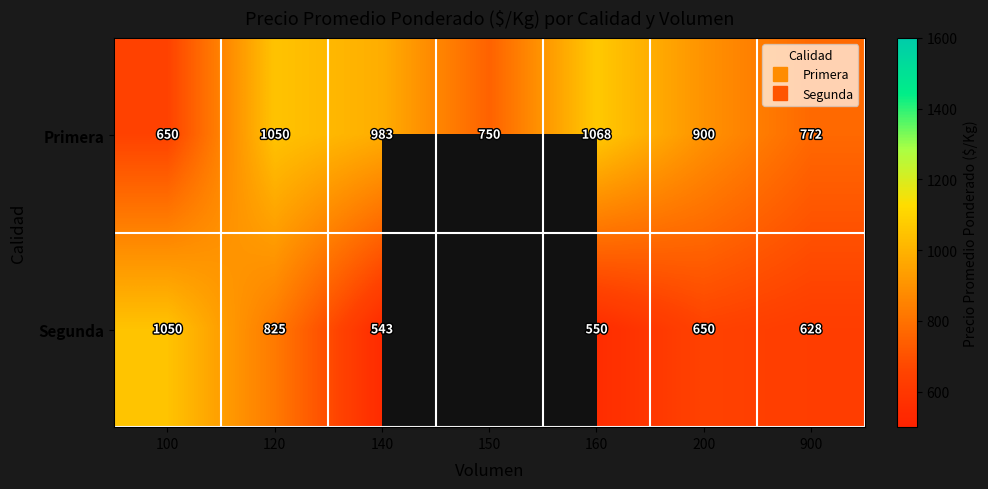

True or false: Primera has a value of 650.0 at 100.

True